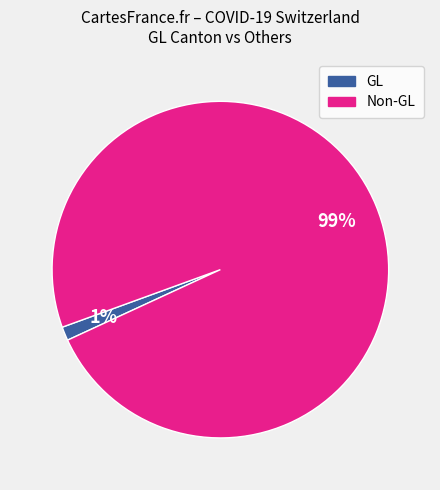

Between Non-GL and GL, which is larger?

Non-GL